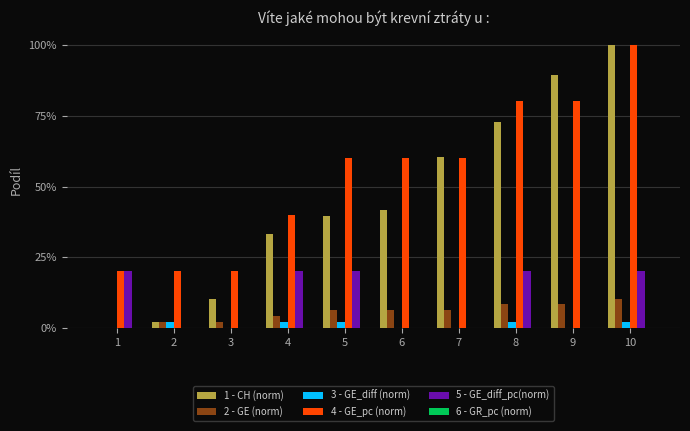

Reading left to right, extract all data points from this chart.

1 - CH (norm): 0.0	0.0	0.1	0.3	0.4	0.4	0.6	0.7	0.9	1.0
2 - GE (norm): 0.0	0.0	0.0	0.0	0.1	0.1	0.1	0.1	0.1	0.1
3 - GE_diff (norm): 0.0	0.0	0.0	0.0	0.0	0.0	0.0	0.0	0.0	0.0
4 - GE_pc (norm): 0.2	0.2	0.2	0.4	0.6	0.6	0.6	0.8	0.8	1.0
5 - GE_diff_pc(norm): 0.2	0.0	0.0	0.2	0.2	0.0	0.0	0.2	0.0	0.2
6 - GR_pc (norm): 0.0	0.0	0.0	0.0	0.0	0.0	0.0	0.0	0.0	0.0